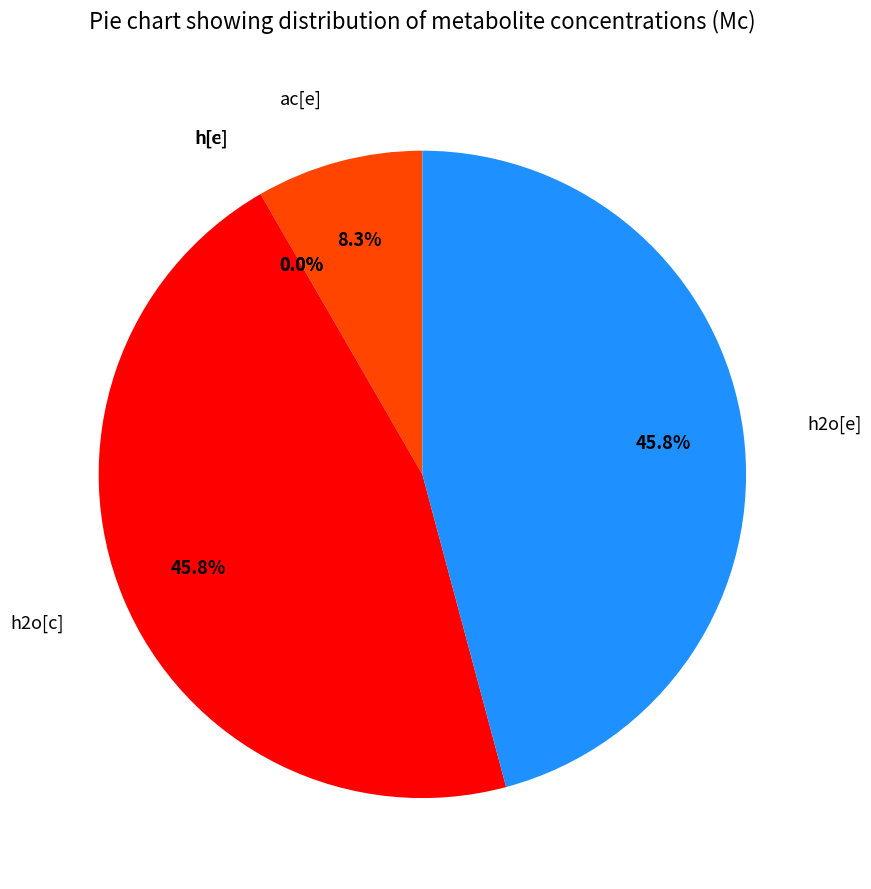

Which has a higher value, ac[e] or h2o[e]?

h2o[e]